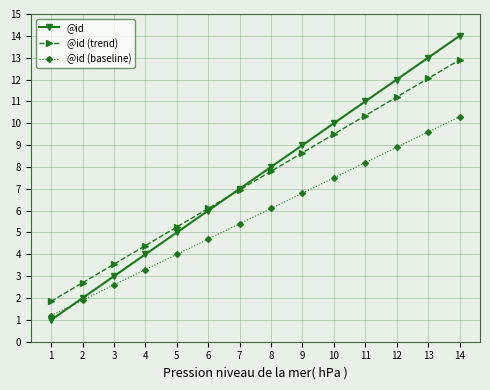

The @id (trend) series shows 11.2 at 12. True or false?

True